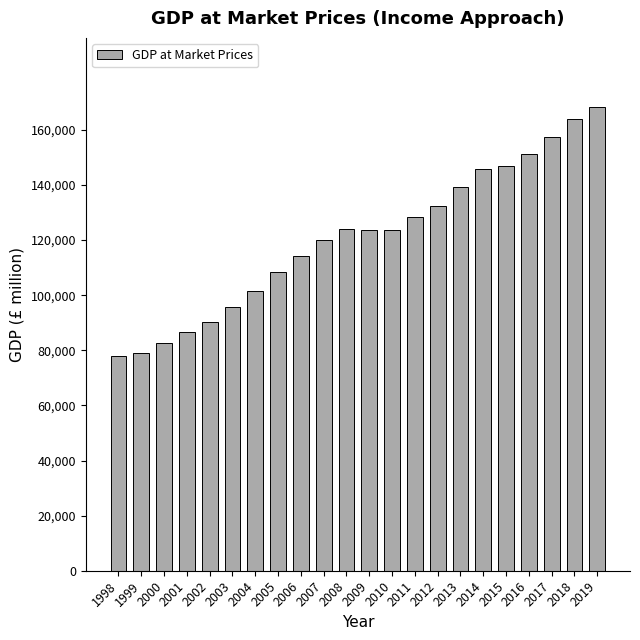

Which has a higher value, 2014 or 2012?

2014